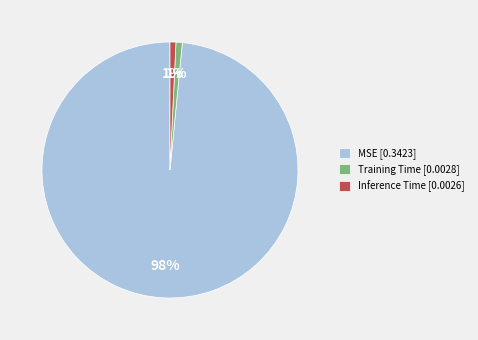

Does Inference Time account for over 50% of the chart?

No